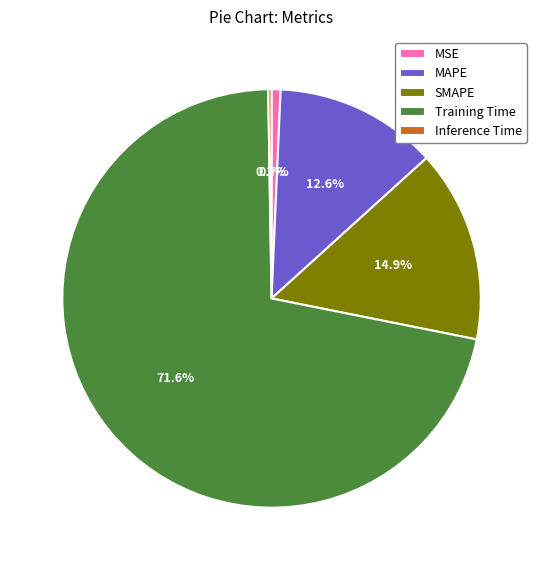

Is Training Time the majority of the pie?

Yes